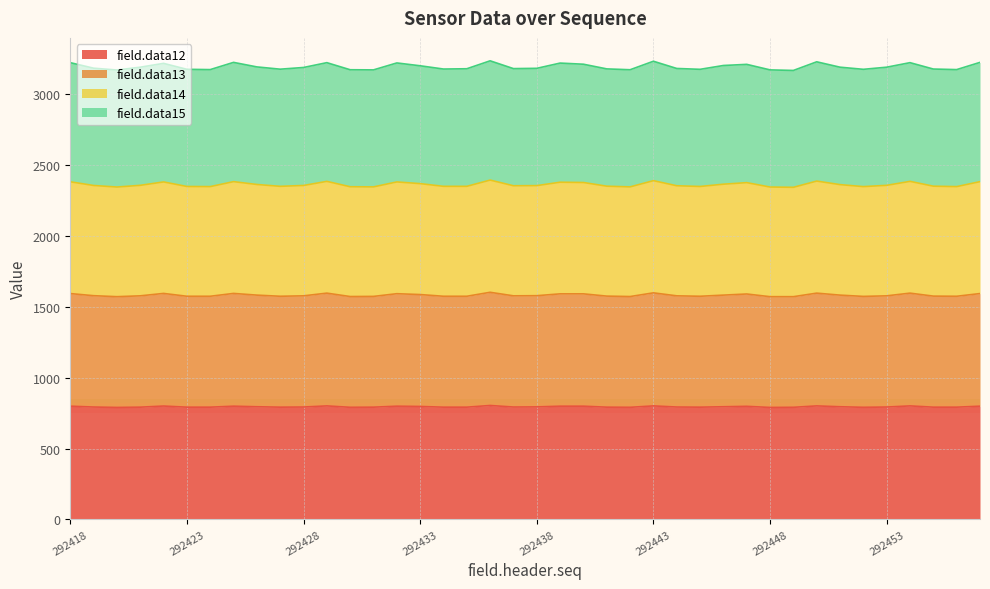

What is the lowest value of the field.data12 series?

790